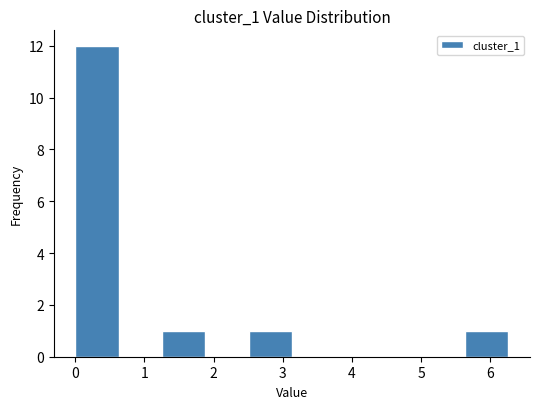

Reading left to right, list every bar in this chart as the range it spans on the x-axis followed by its height. Neither the bar edges nor the heights are printed on the chart, so give them approximately, as read against the axes.

0.0 to 0.6: 12
0.6 to 1.3: 0
1.3 to 1.9: 1
1.9 to 2.5: 0
2.5 to 3.1: 1
3.1 to 3.8: 0
3.8 to 4.4: 0
4.4 to 5.0: 0
5.0 to 5.6: 0
5.6 to 6.3: 1